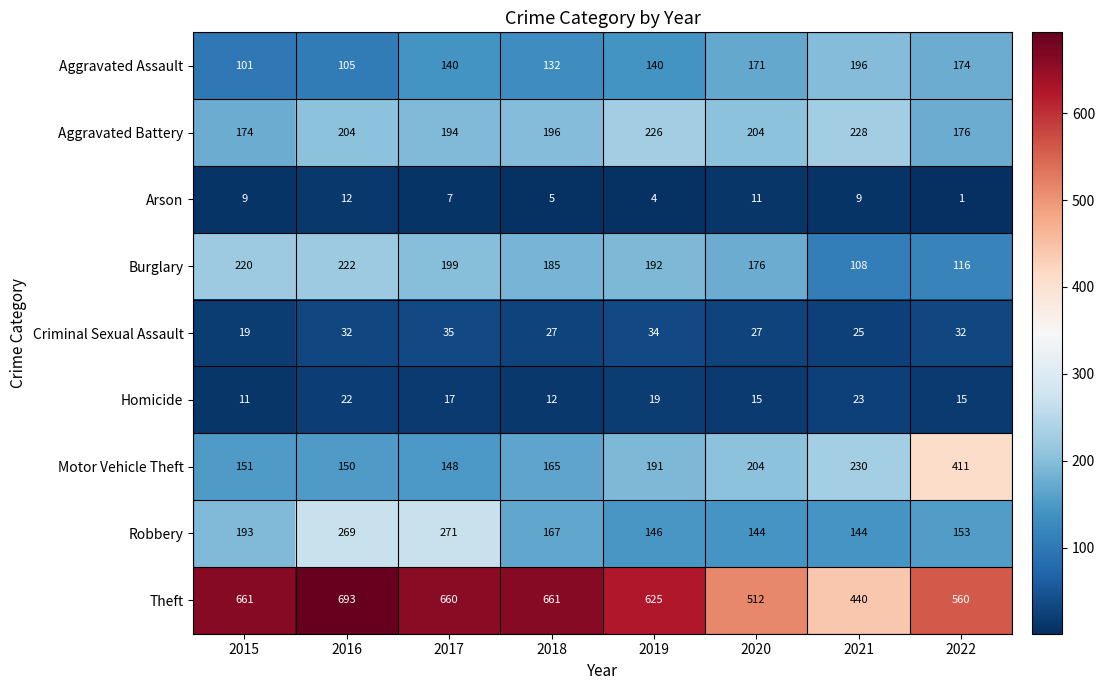

What is the difference between the second highest and second lowest values in the Burglary series?

104